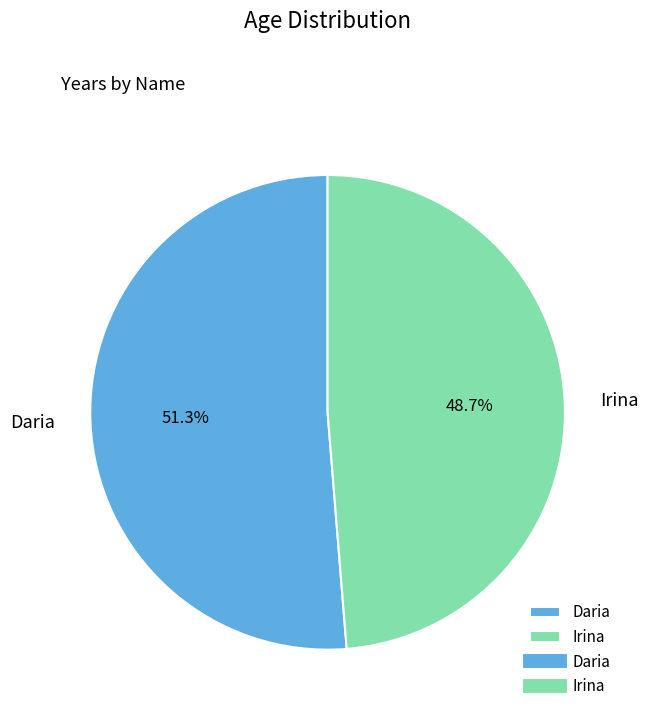

To the nearest percent, what is the difference between the largest and smallest slice percentages?

3%